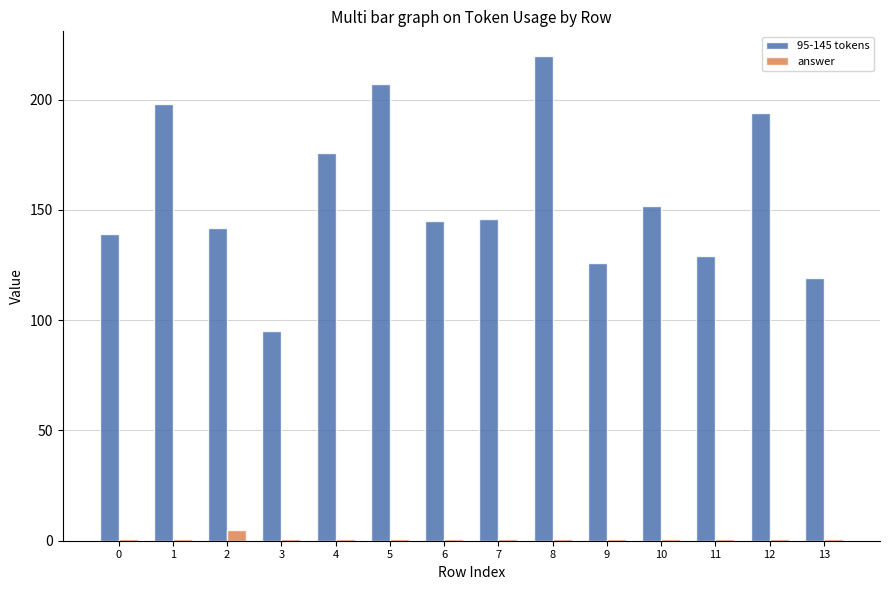

Which label corresponds to the largest value in the chart?

8